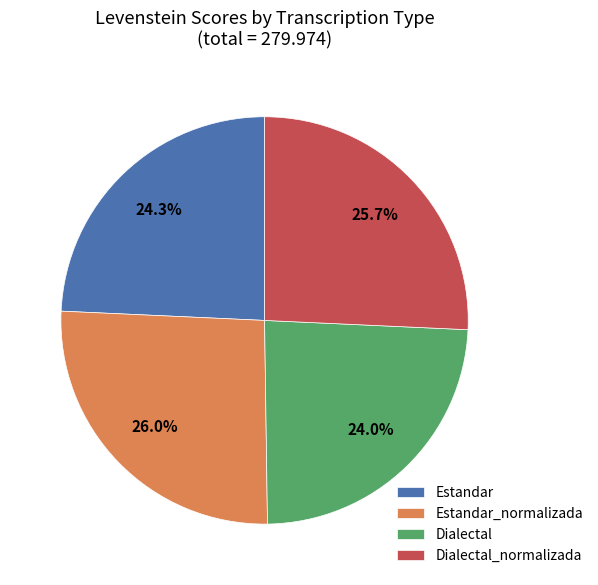

What is the ratio of the value at Dialectal to the value at Estandar?

1.0